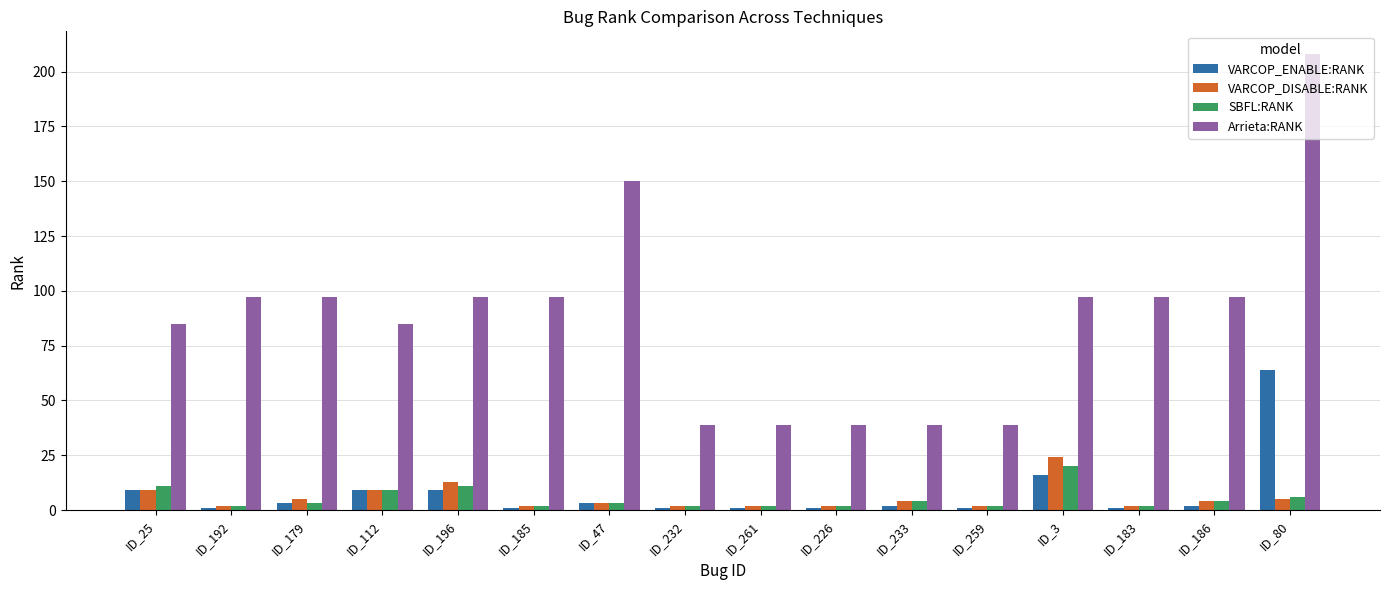

How many bars are there in each group?

4